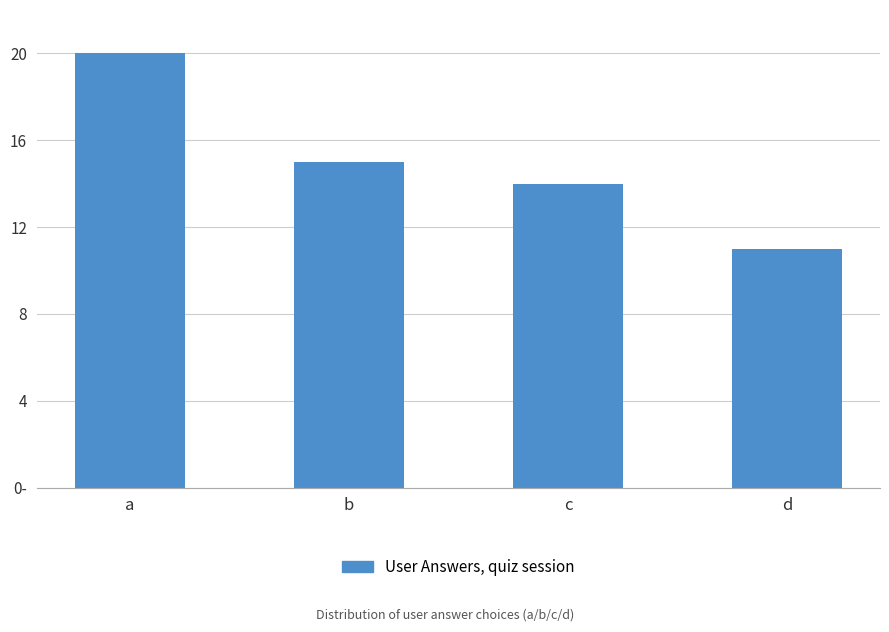

At which label is the value closest to 15?

b